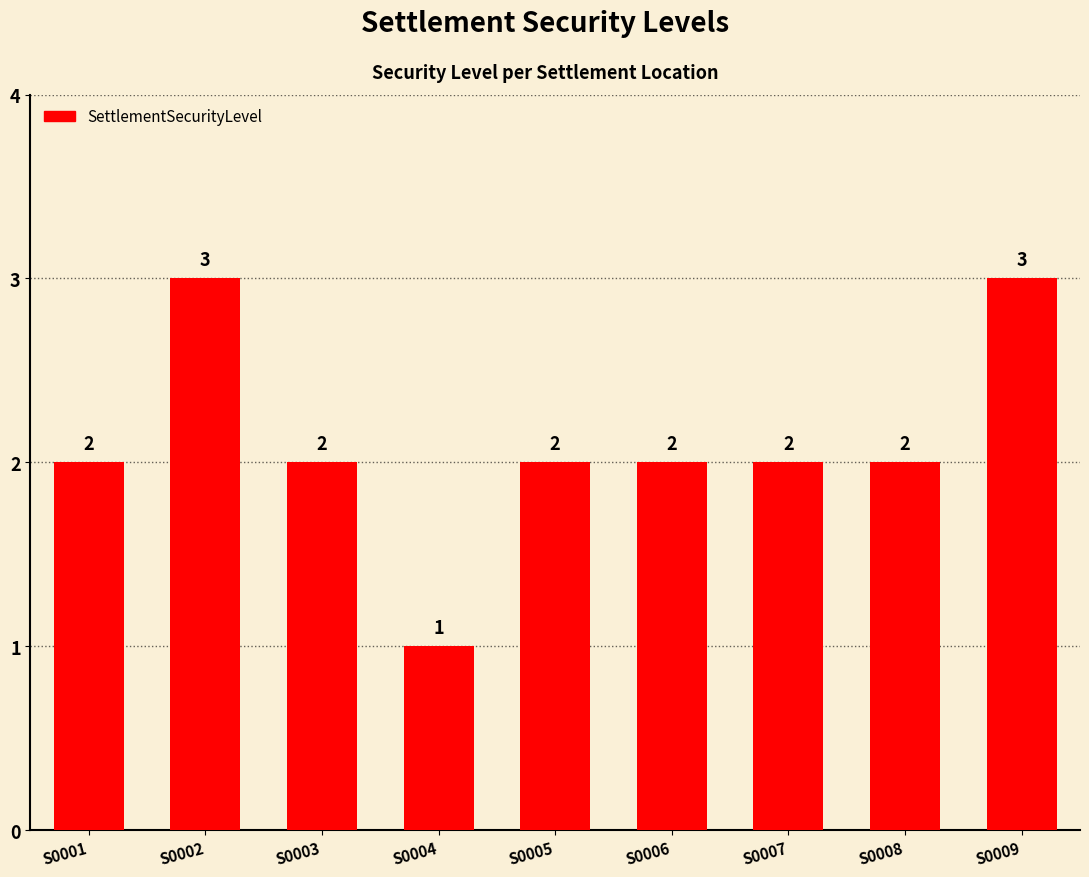

What is the approximate value at S0008?

2